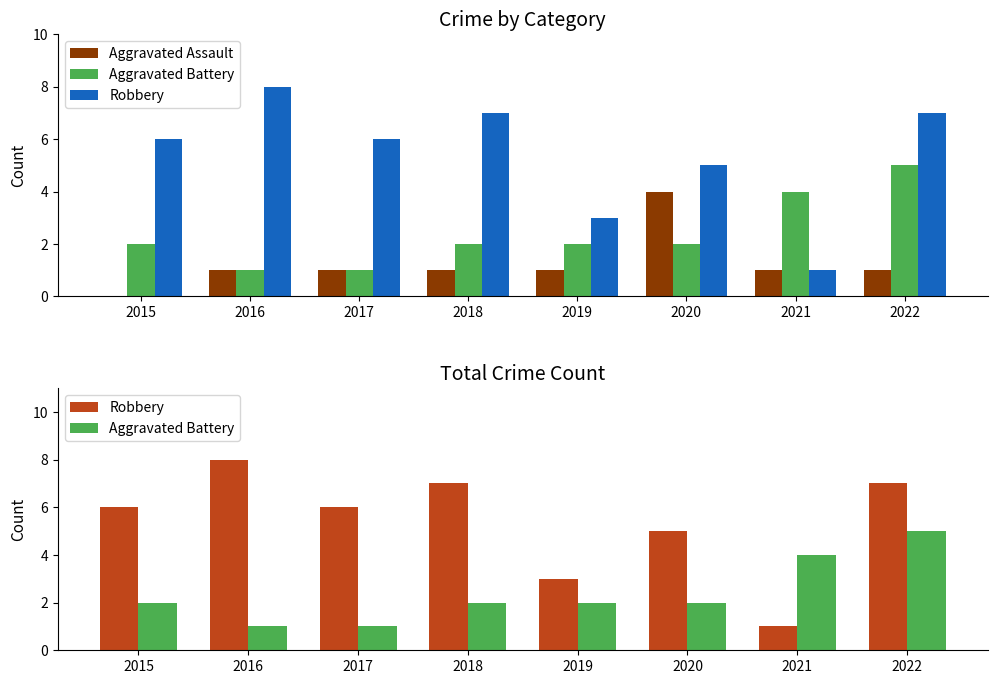

At which label does Aggravated Battery reach its minimum?

2016